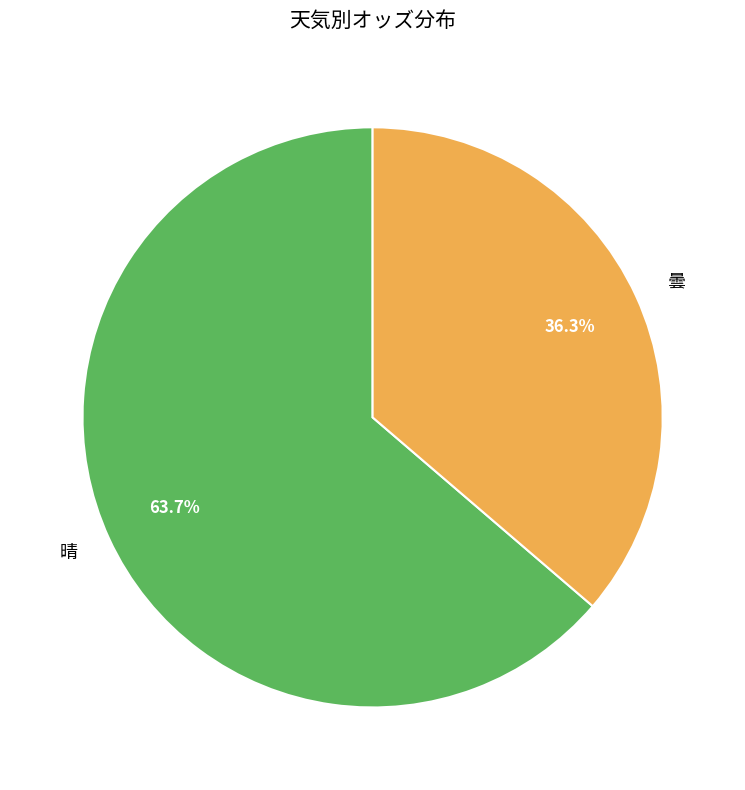

How much of the chart is everything except 曇?

63.7%